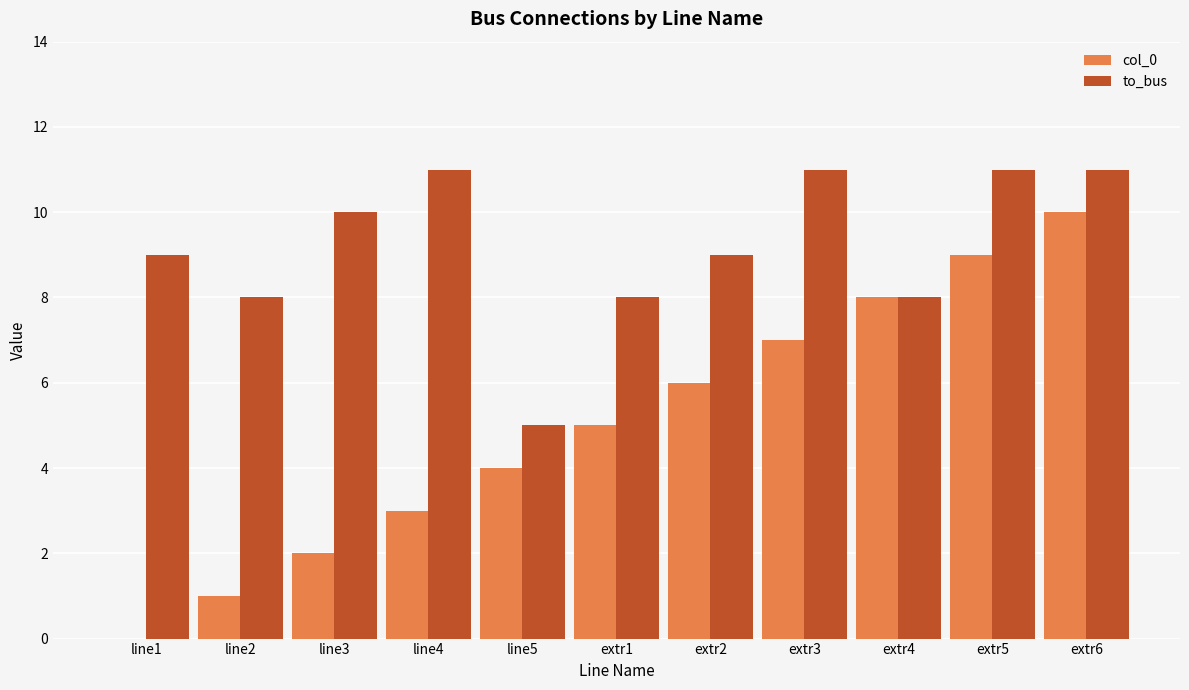

Which series has the largest total across all categories?

to_bus